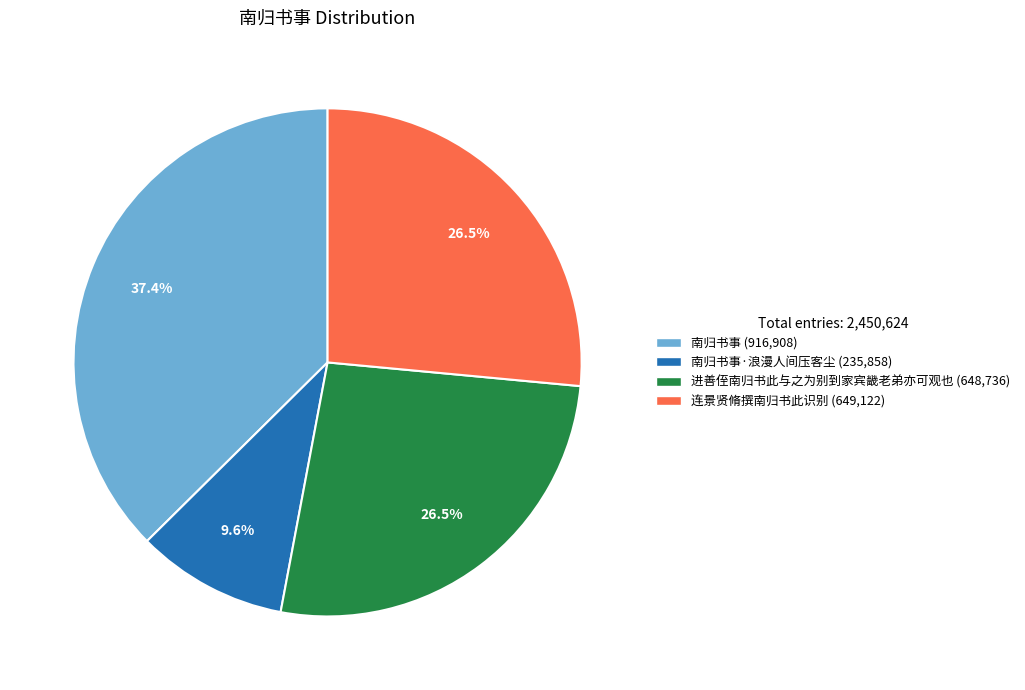

Which category has the biggest portion of the pie?

南归书事 (916,908)